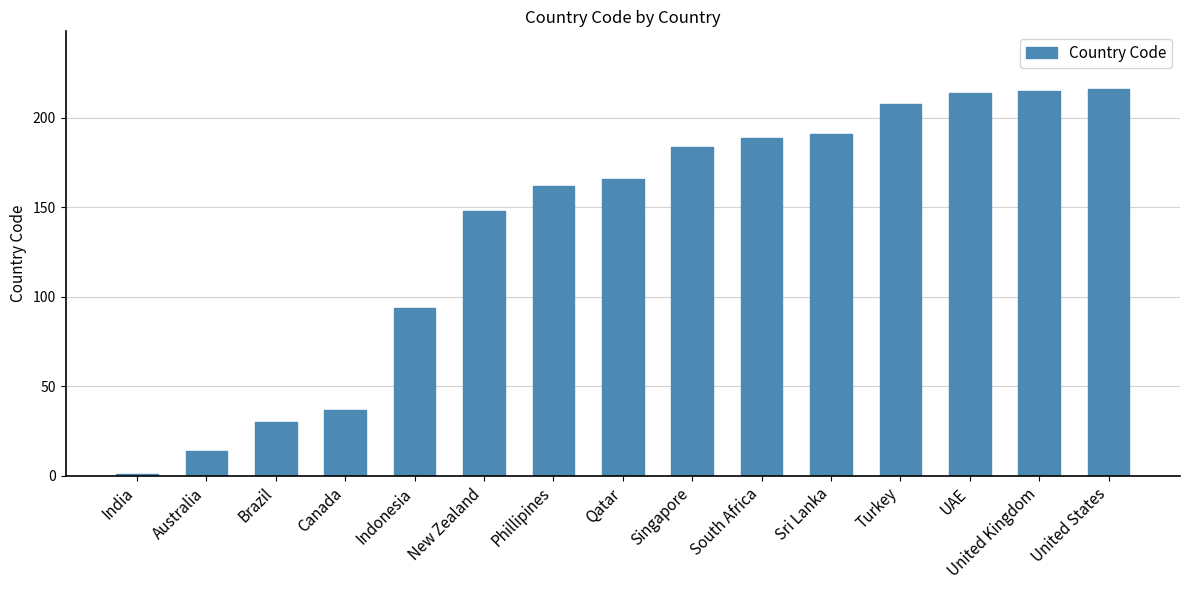

What is the maximum value shown in the chart?

216